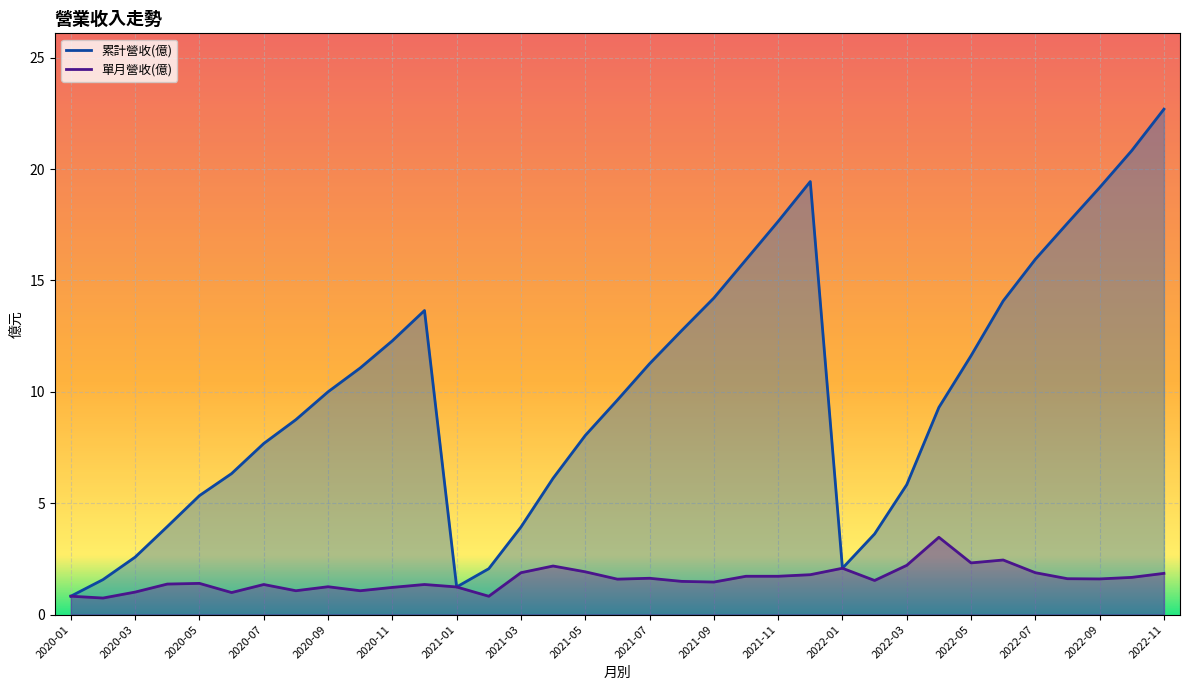

Where is 單月營收(億) nearest to the value 2?

2022-01